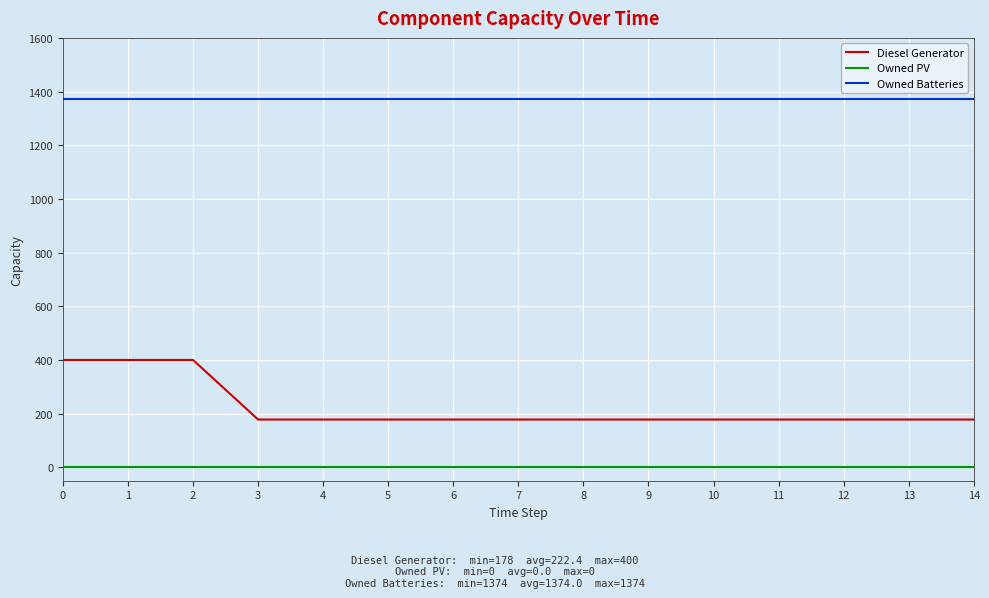

What is the total value across all series at 12?

1552